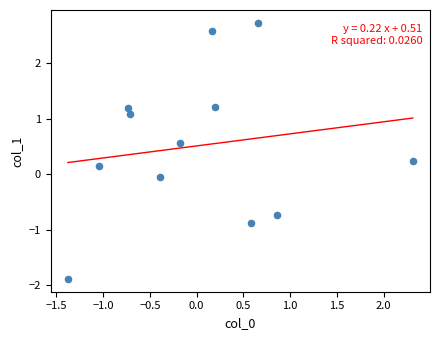

What is the range of X values (max minus min)?

3.7